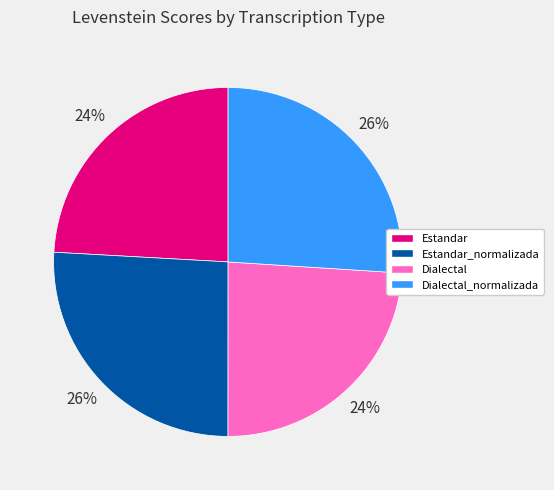

Is the sum of Estandar and Dialectal greater than half?

No